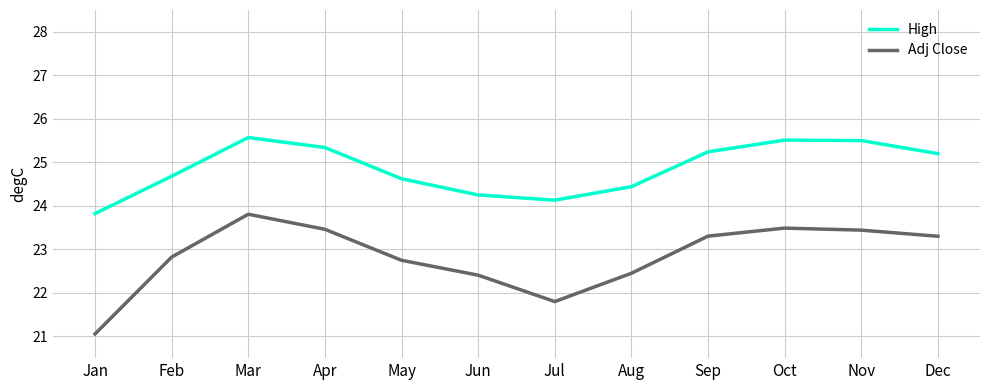

What is the difference between the second highest and minimum values in the High series?

1.7